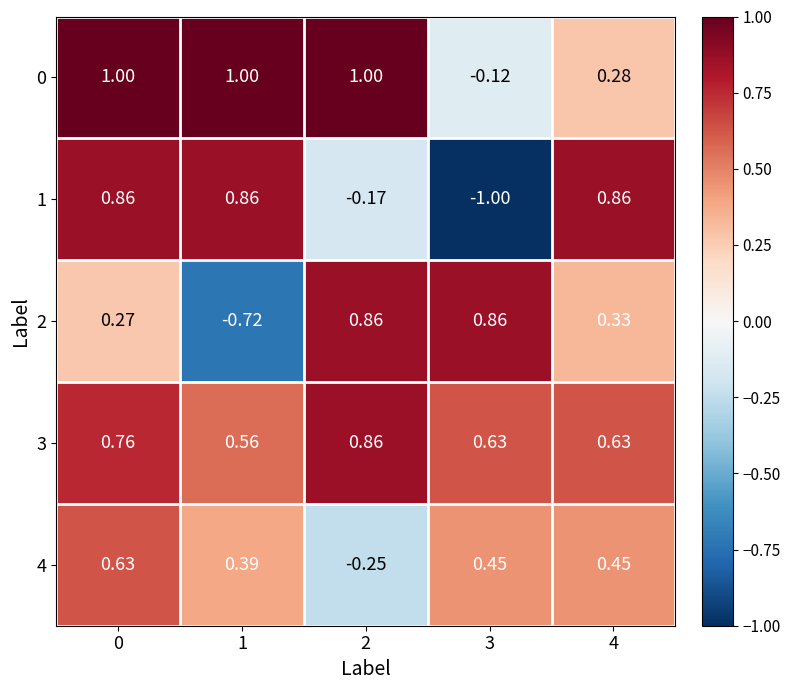

Is the value of 1 at 3 greater than the value of 2 at 1?

No